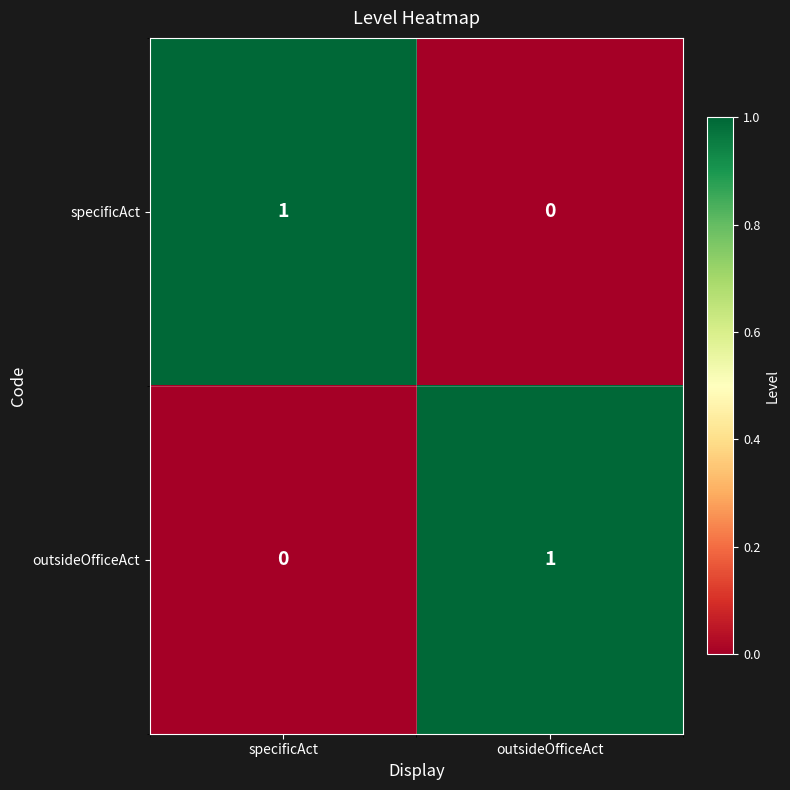

What is the total value across all series at outsideOfficeAct?

1